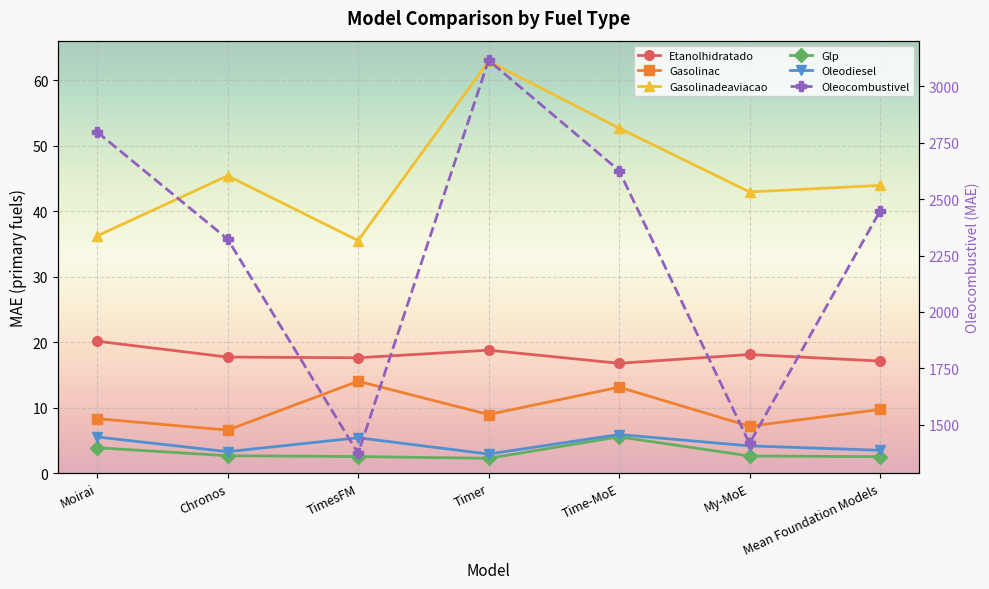

True or false: Etanolhidratado and Glp intersect in this chart.

False